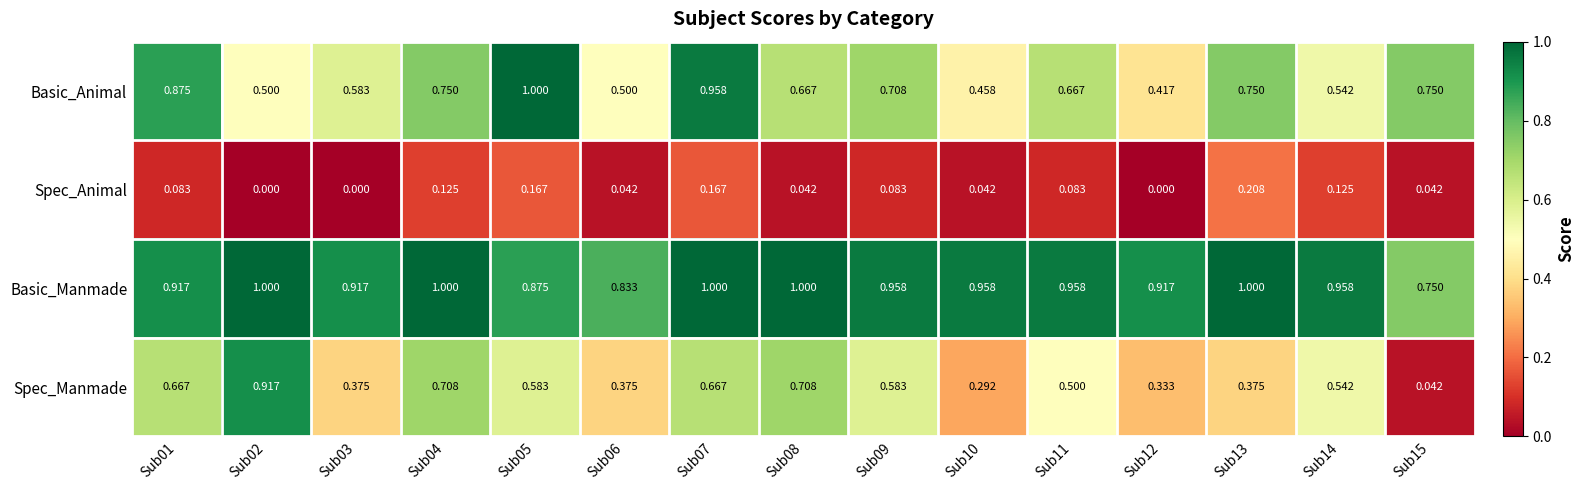

List the series in order of their overall mean, highest first.

Basic_Manmade, Basic_Animal, Spec_Manmade, Spec_Animal